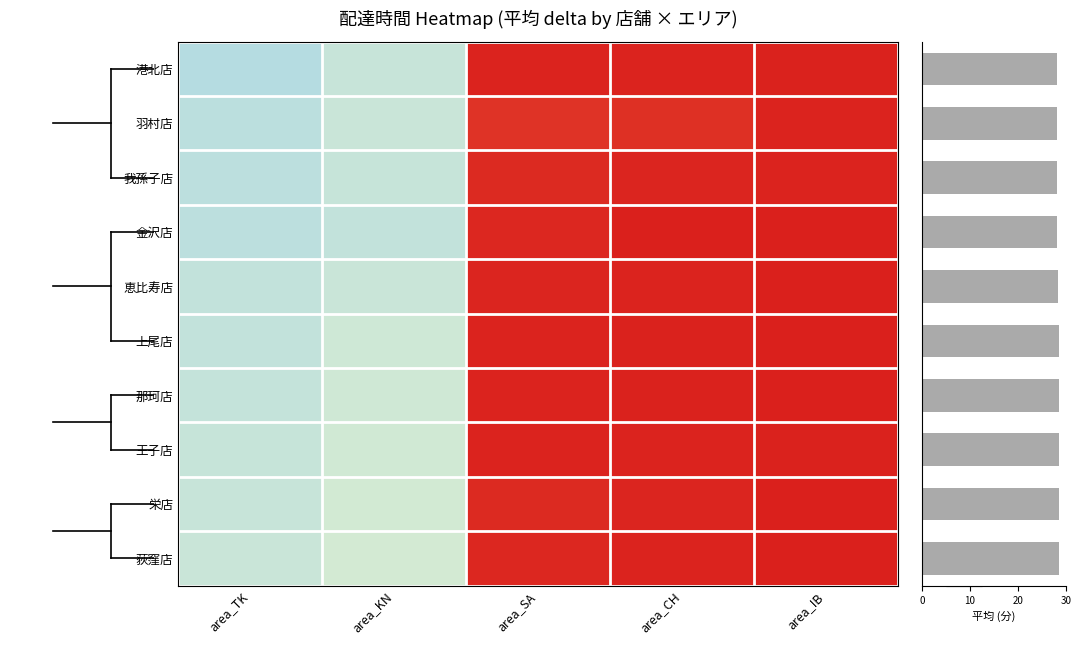

Is it true that 那珂店 equals 55.9 at area_SA?

False